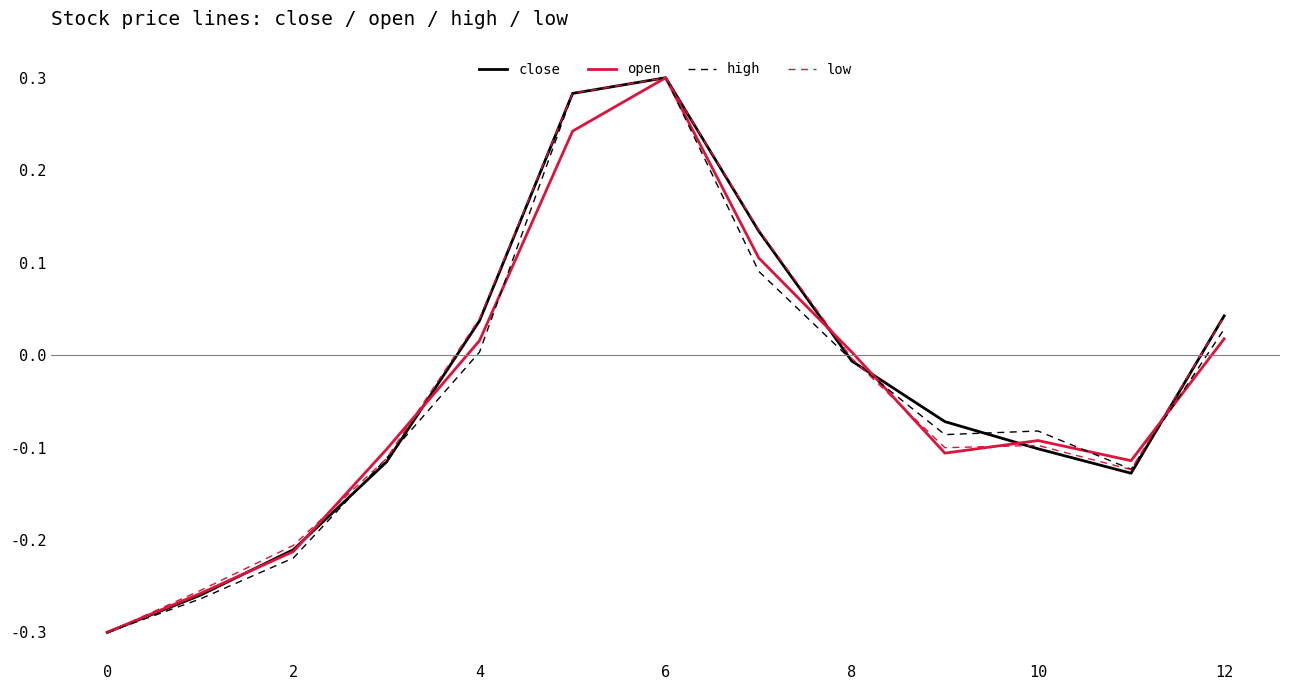

How many distinct data groups are displayed?

4